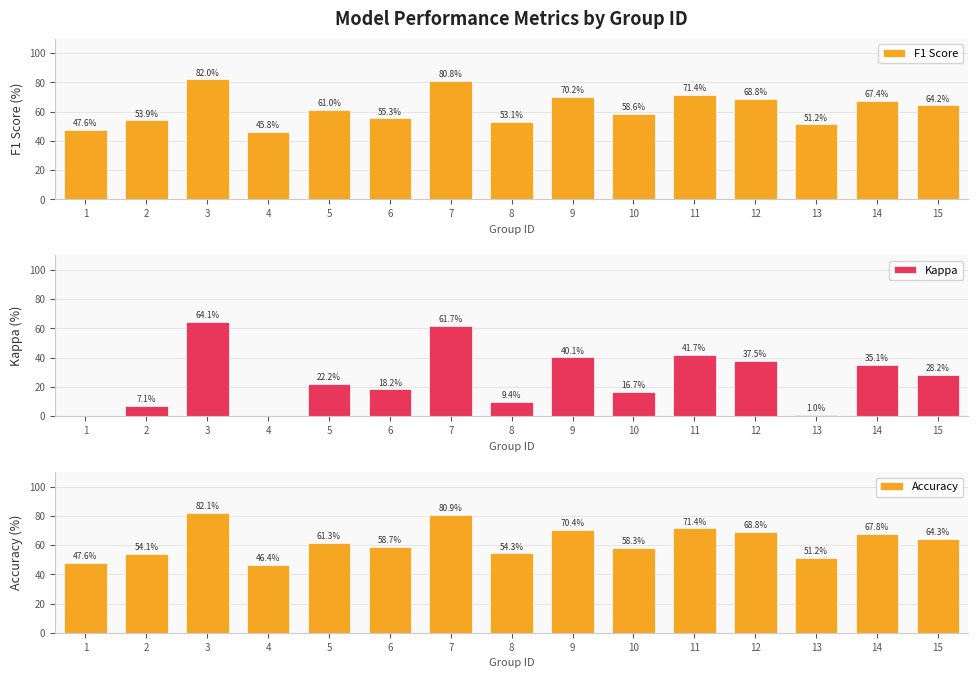

Which series has the largest range (max minus min)?

Kappa